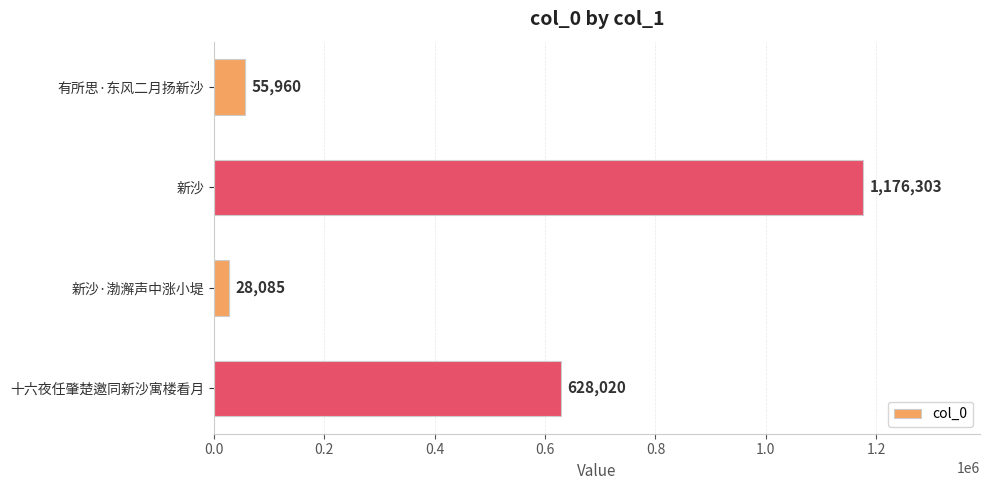

What is the average value?

472092